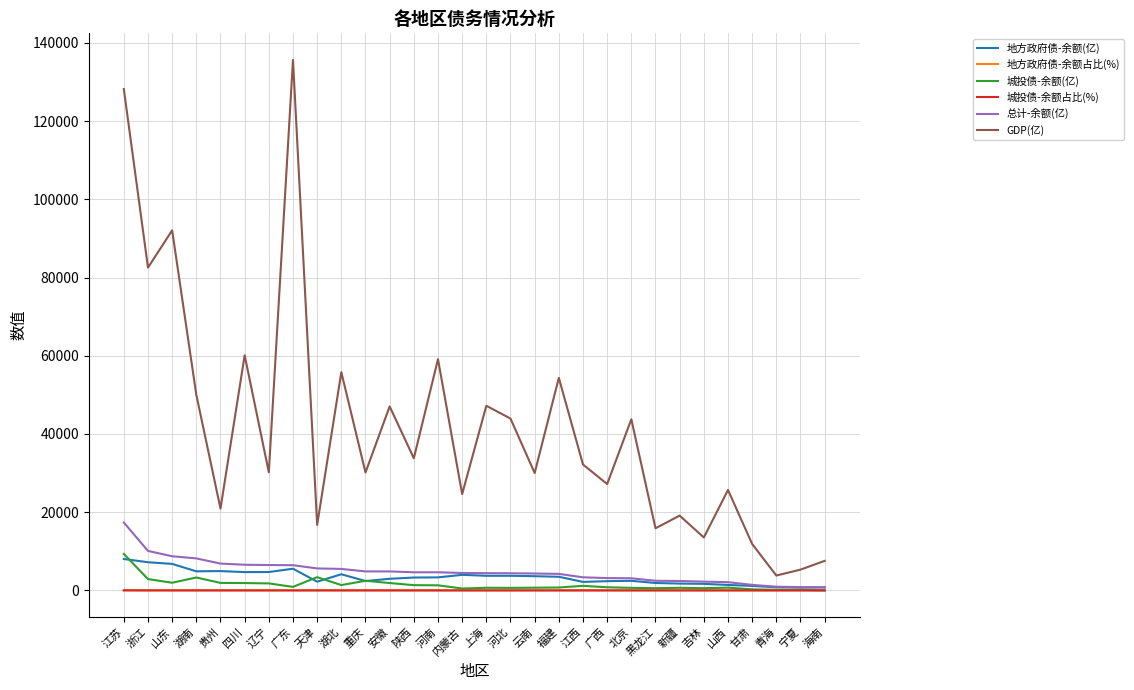

True or false: 地方政府债-余额占比(%) has more than 1 points higher than both neighbors.

True